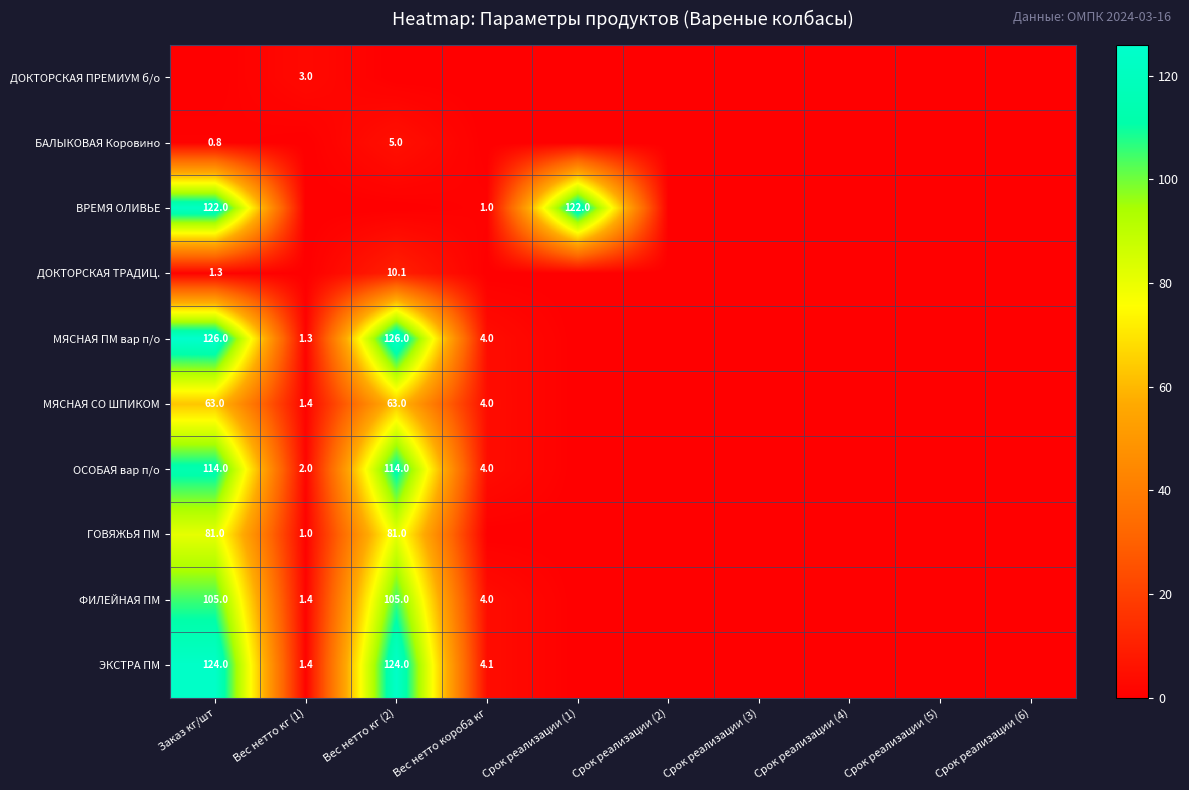

True or false: ФИЛЕЙНАЯ ПМ has a value of 4.0 at Вес нетто короба кг.

True